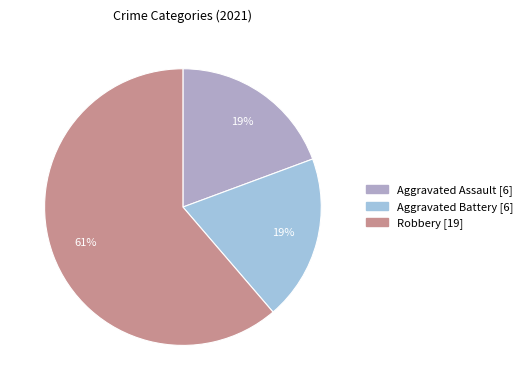

How many segments does this pie chart have?

3